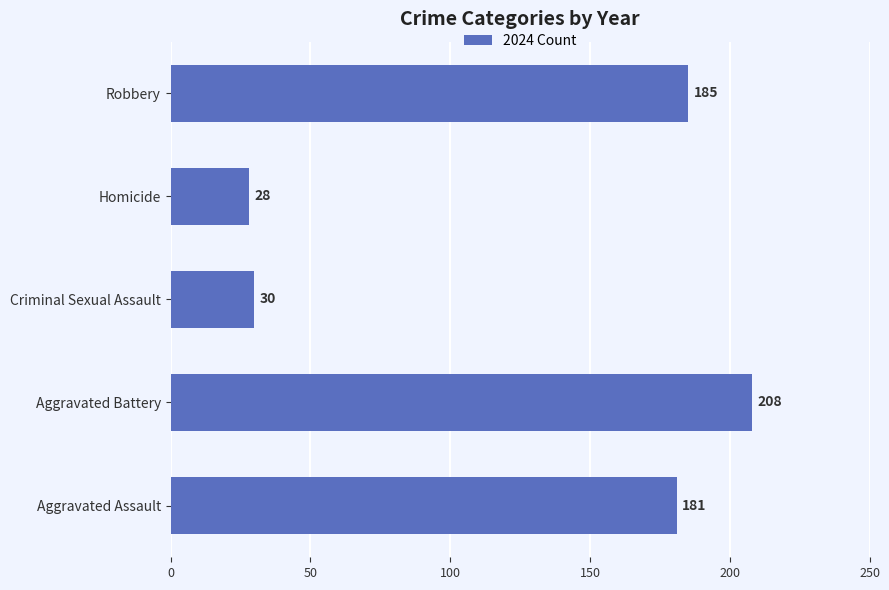

What is the average value?

126